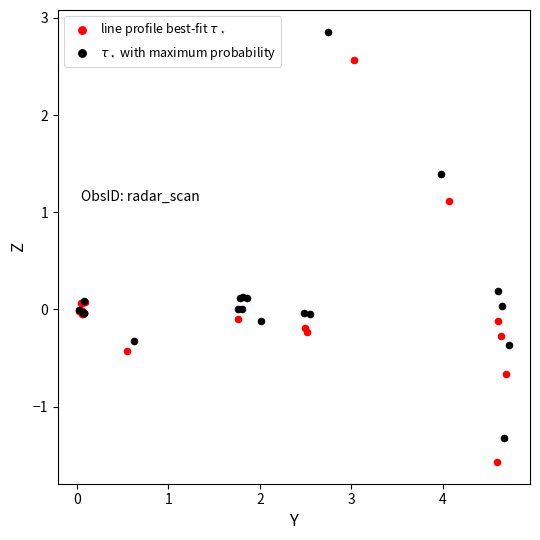

What are all the series names shown in the legend?

line profile best-fit $\tau_\star$, $\tau_\star$ with maximum probability